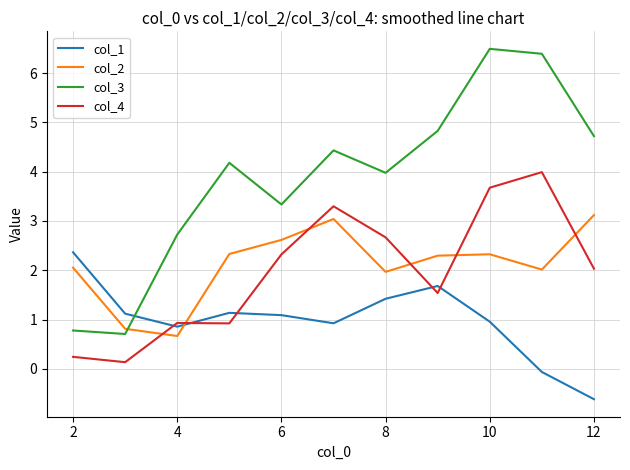

How many lines are shown in the chart?

4